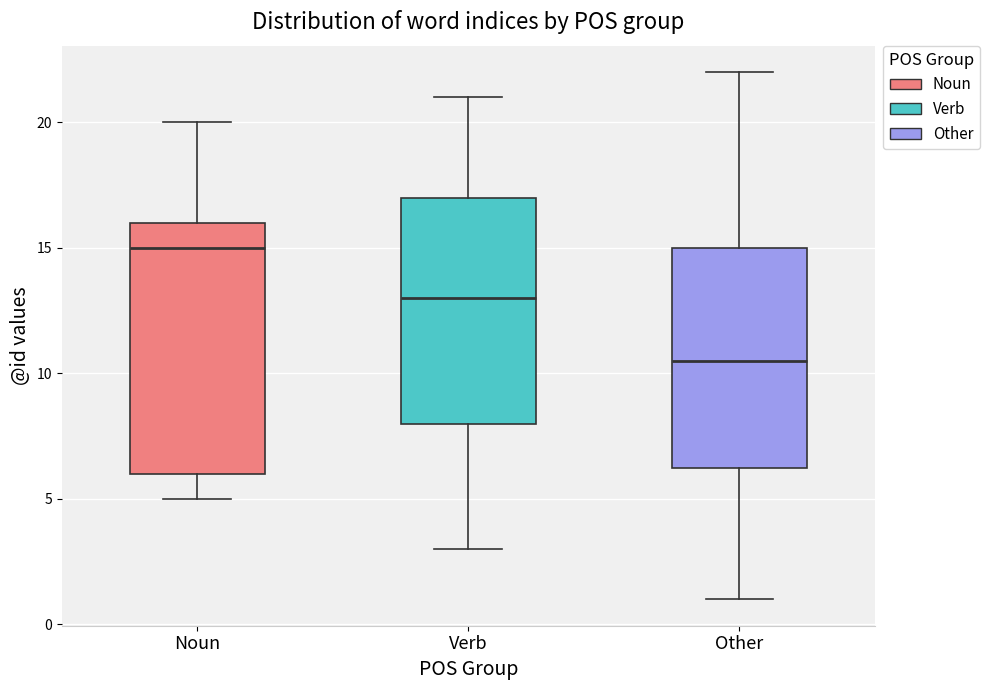

Comparing the boxes themselves (not the whiskers), which one is the tallest?

Noun